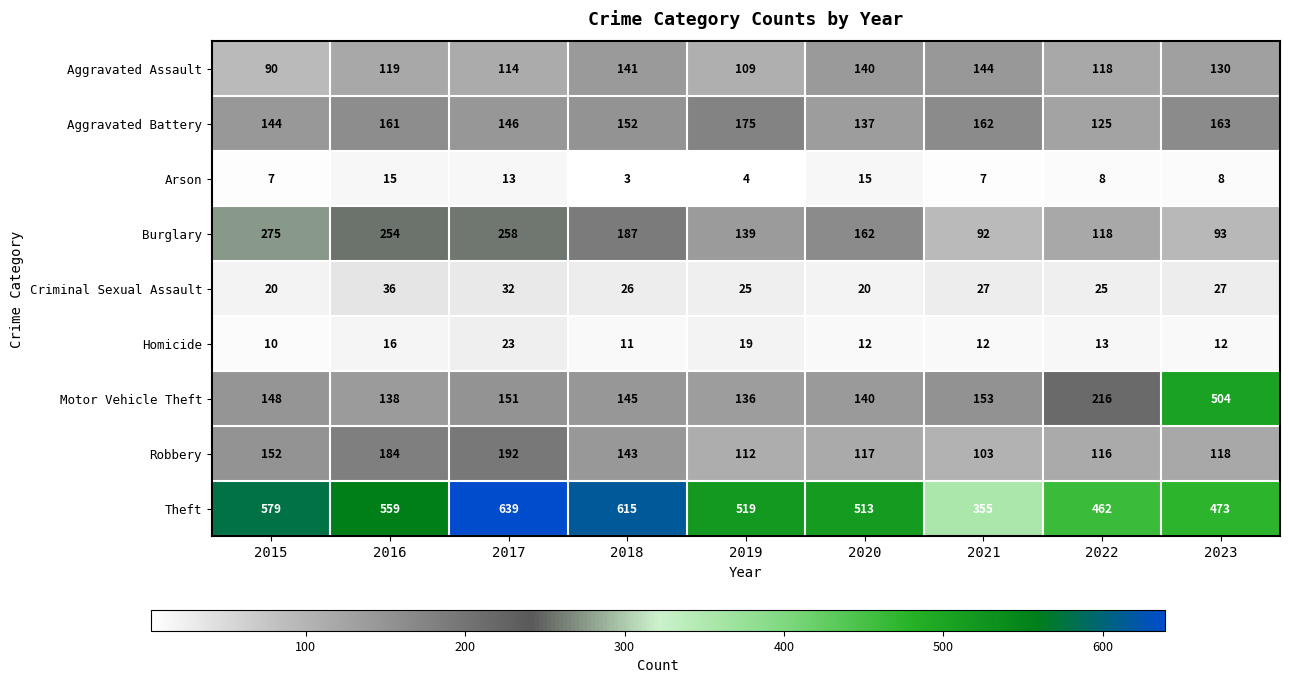

How many values in the Aggravated Assault series are below 119?

4